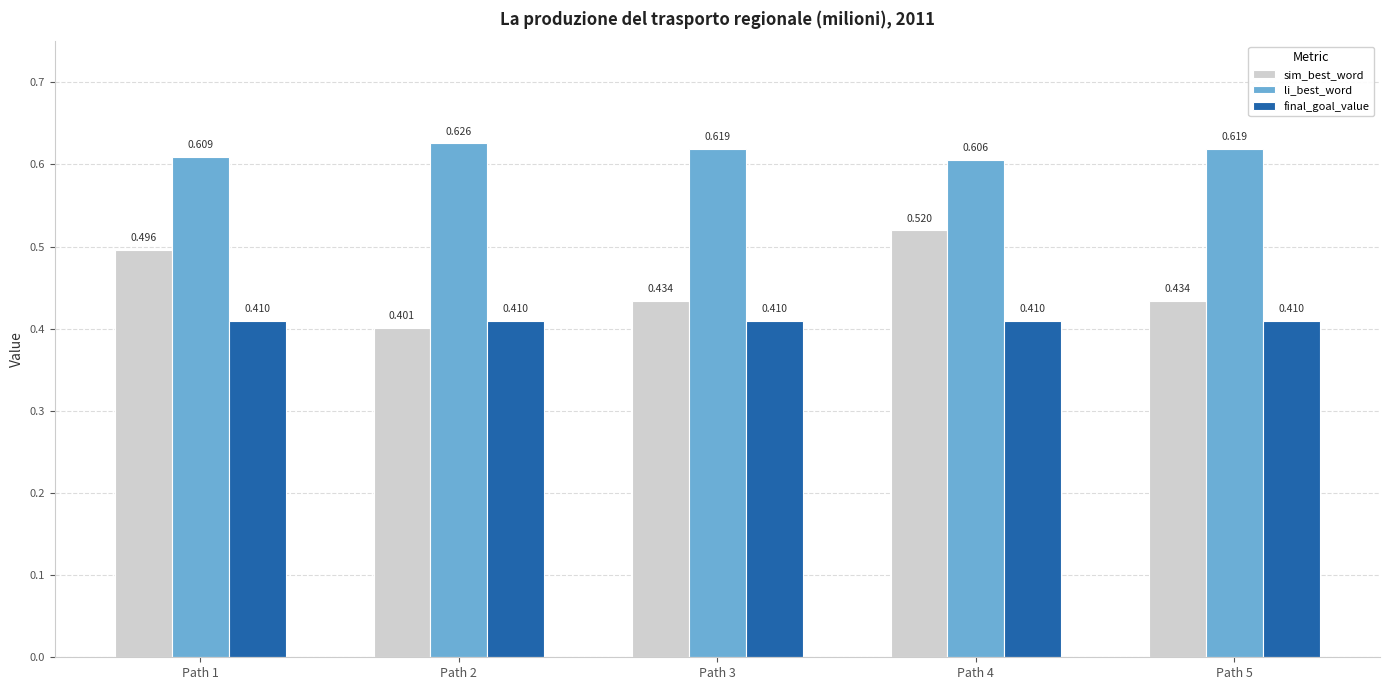

At which label is sim_best_word closest to 0?

Path 2